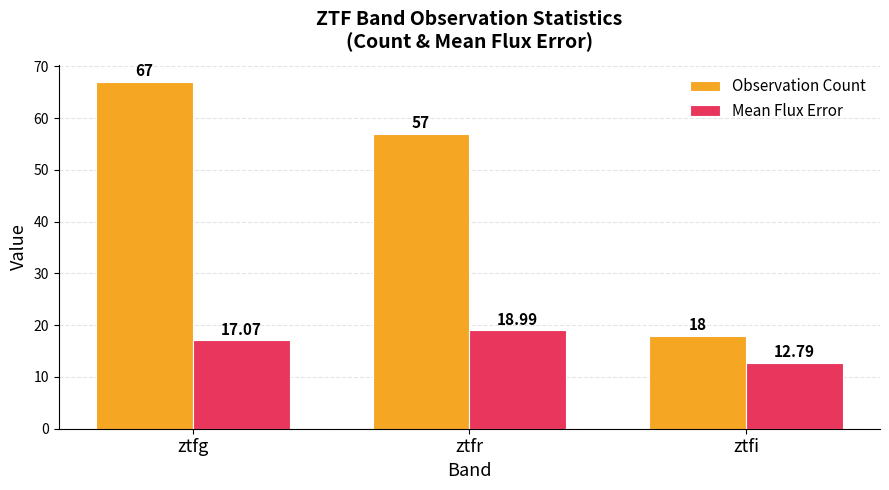

What is the label of the 3rd bar from the left?

ztfi